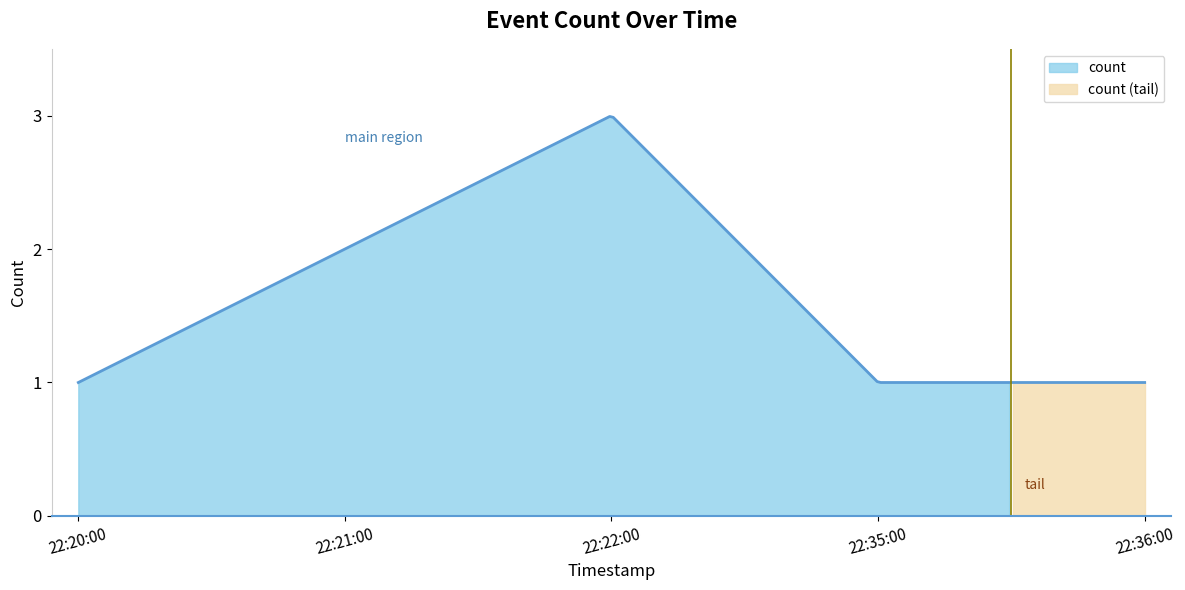

Rank the categories by value from lowest to highest.

2019-05-29 22:20:00, 2019-05-29 22:35:00, 2019-05-29 22:36:00, 2019-05-29 22:21:00, 2019-05-29 22:22:00